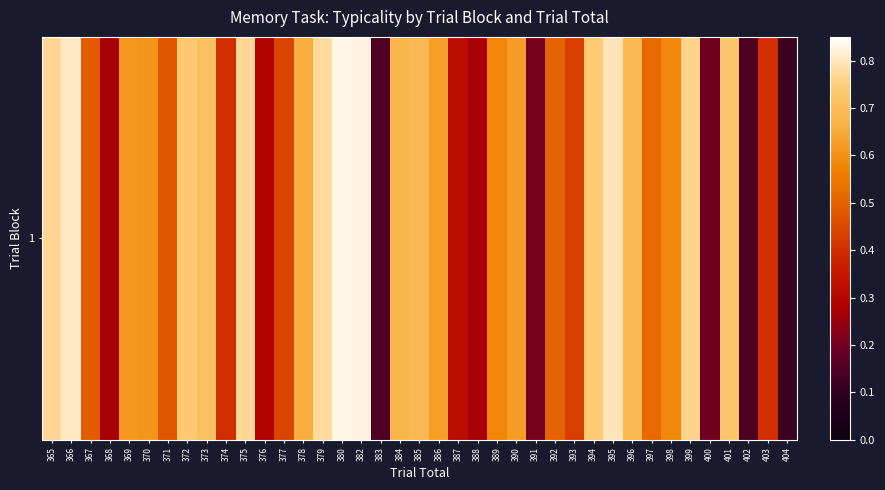

Which has a higher value, 382 or 394?

382